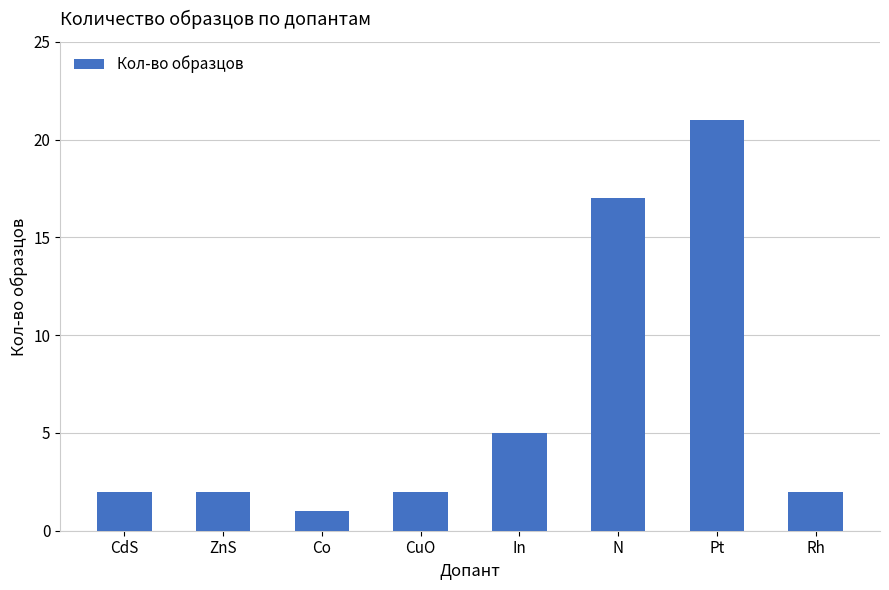

What position from the right is Co?

6